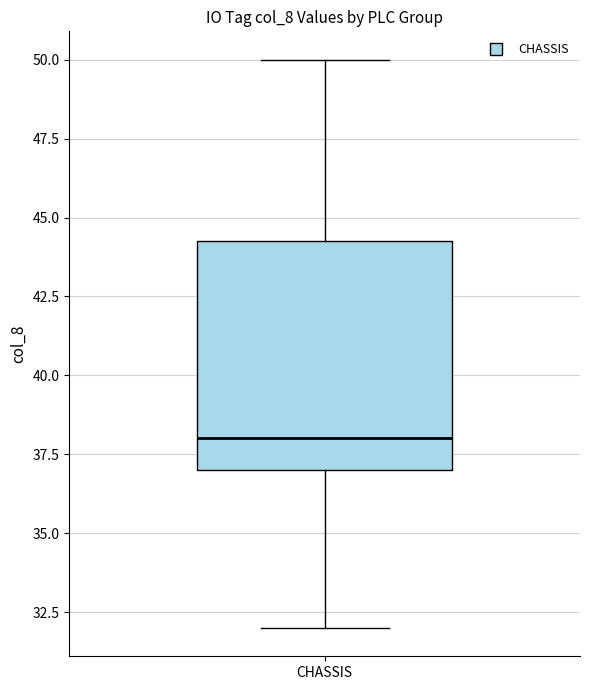

Transcribe this box plot: give where the median line is, the range the box spans, and where the two whiskers end, as read against the y-axis. The values are not printed on the chart, so give them approximately, as read against the axis.

median 38.0, box 37.0 to 44.5, whiskers 32.0 to 50.0